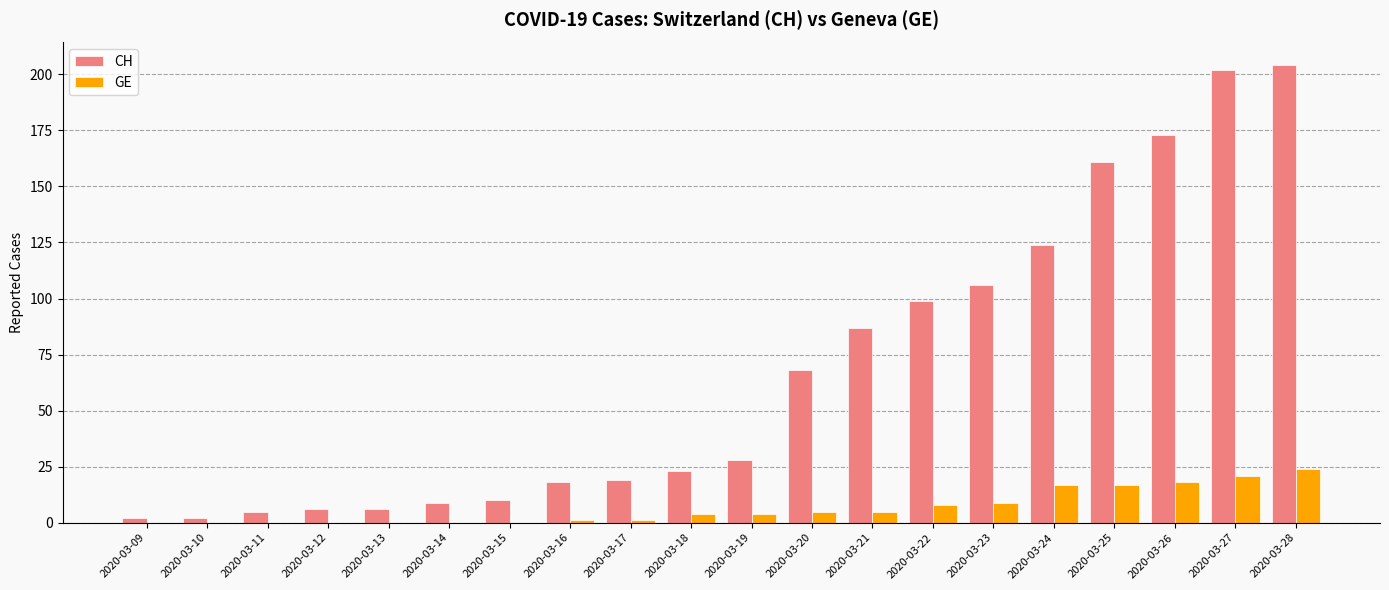

How many distinct data groups are displayed?

2